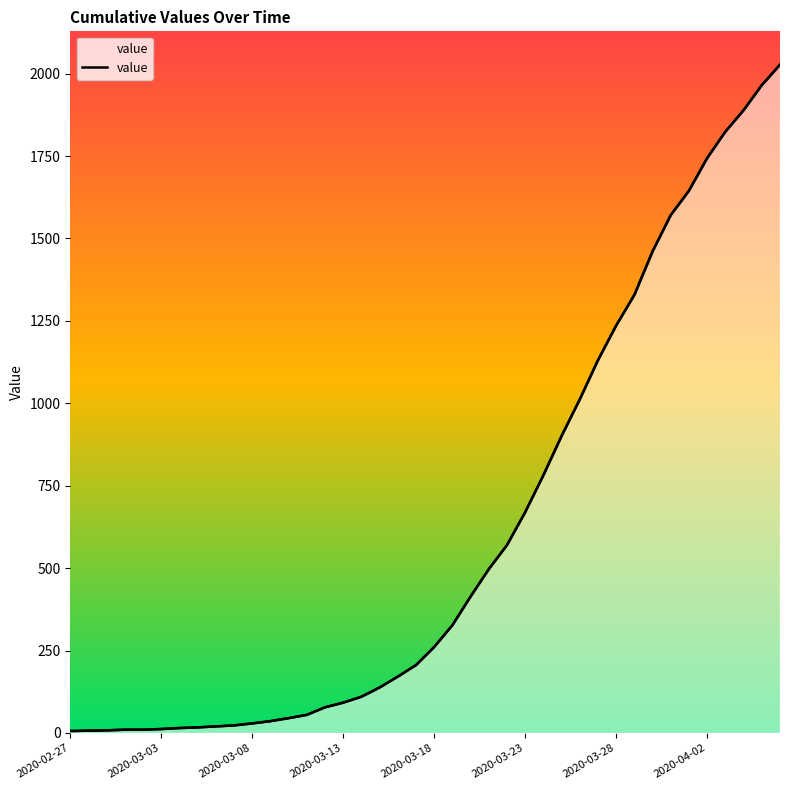

The value at 9 is 32. True or false?

False